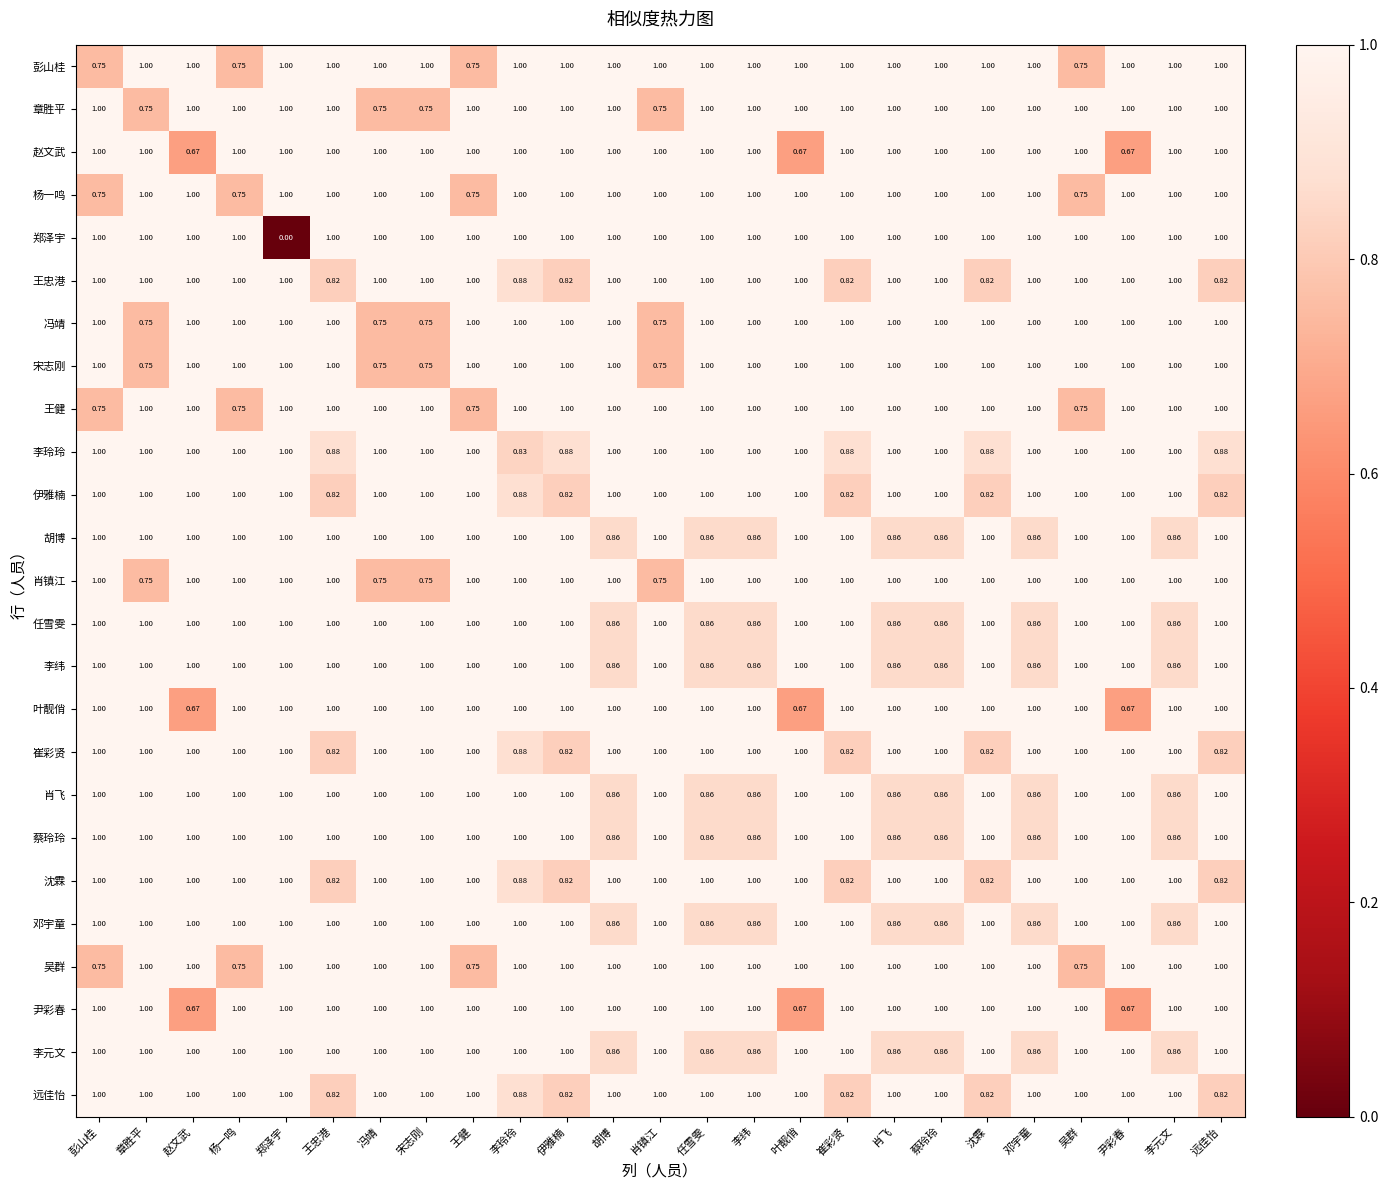

How many distinct data groups are displayed?

25